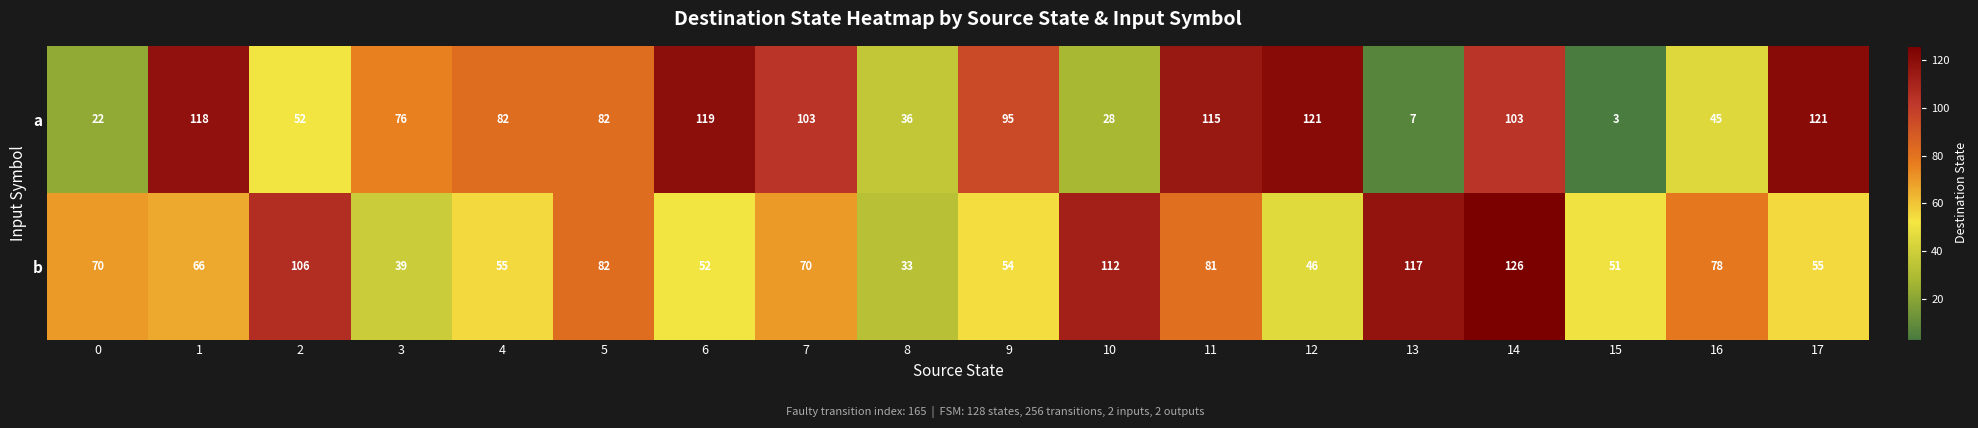

What is the difference between the a values at 0 and 10?

6